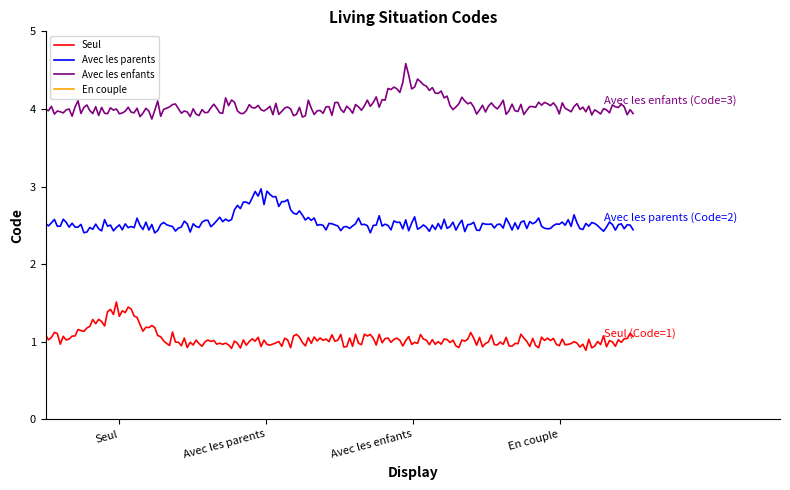

The chart shows a value of 2 at Seul. True or false?

False